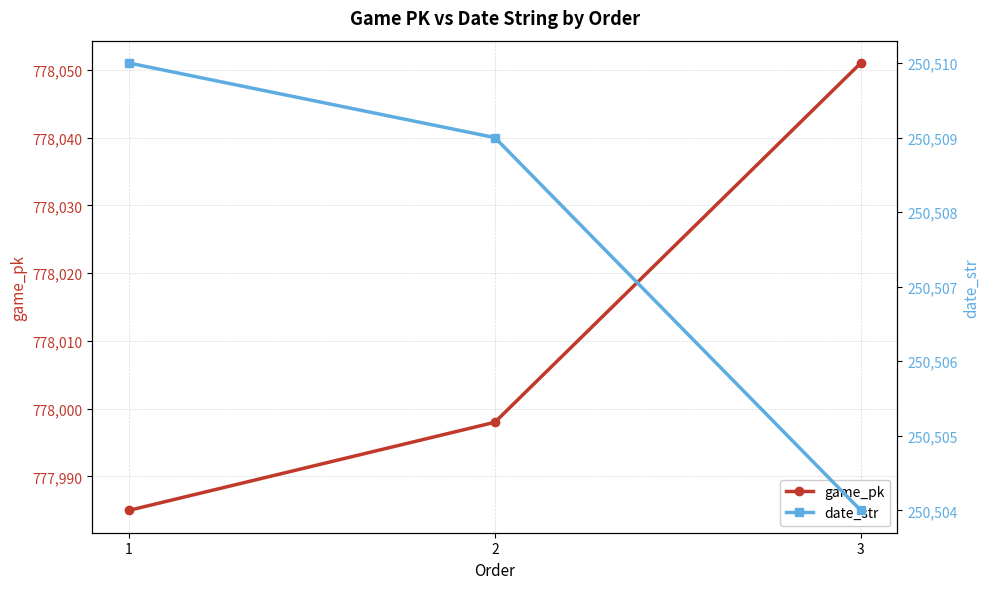

Where is game_pk nearest to the value 778018?

2